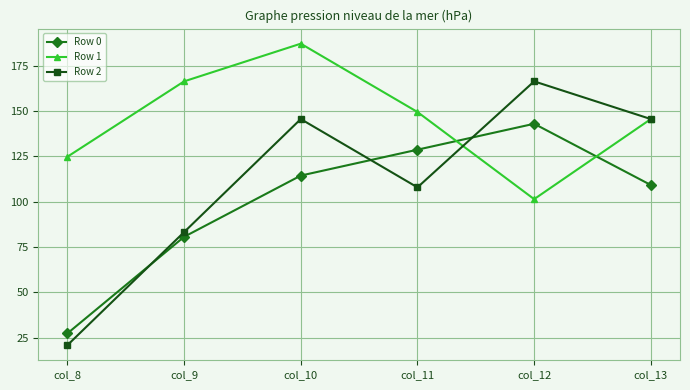

List the series in order of their overall mean, highest first.

Row 1, Row 2, Row 0